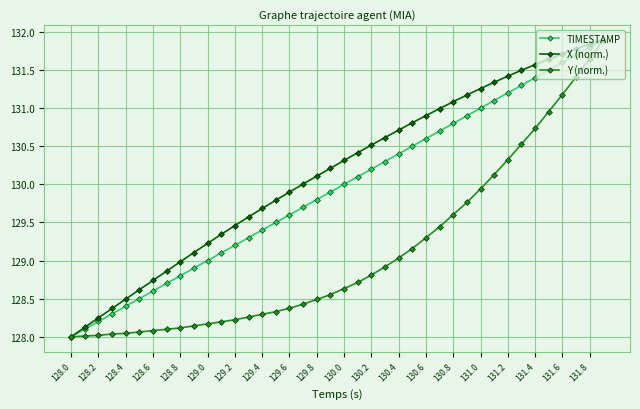

What is the value of the Y (norm.) point at the 26th from the left?

129.2